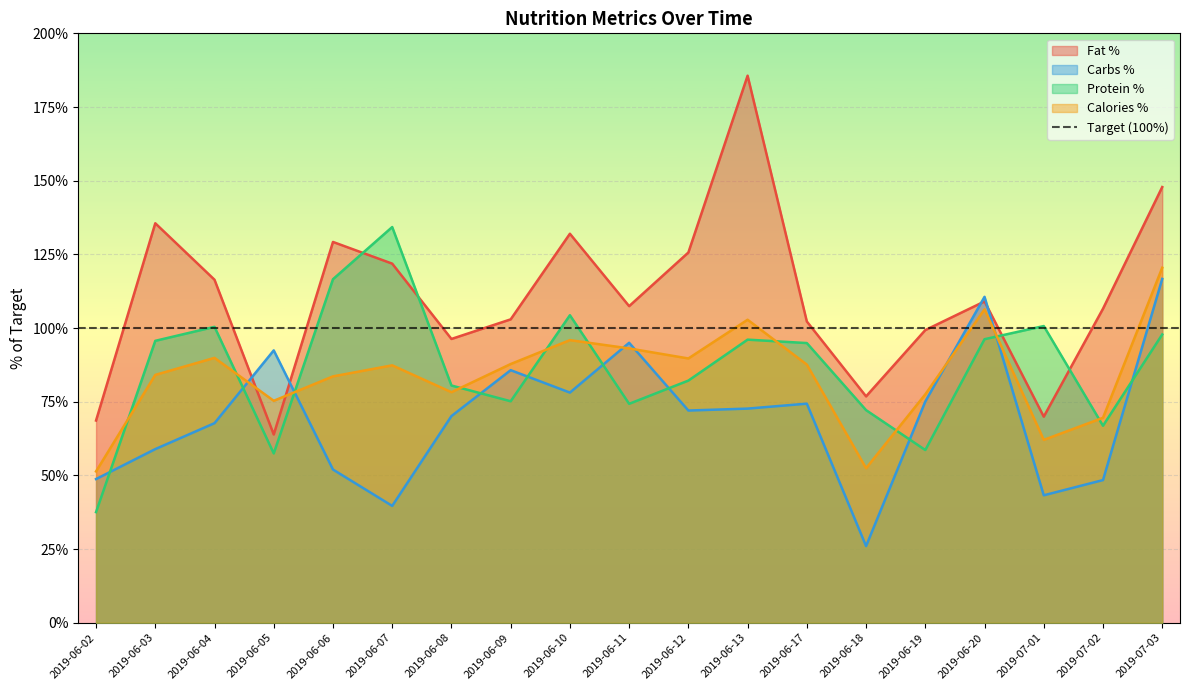

What position from the right is 2019-06-09?

12